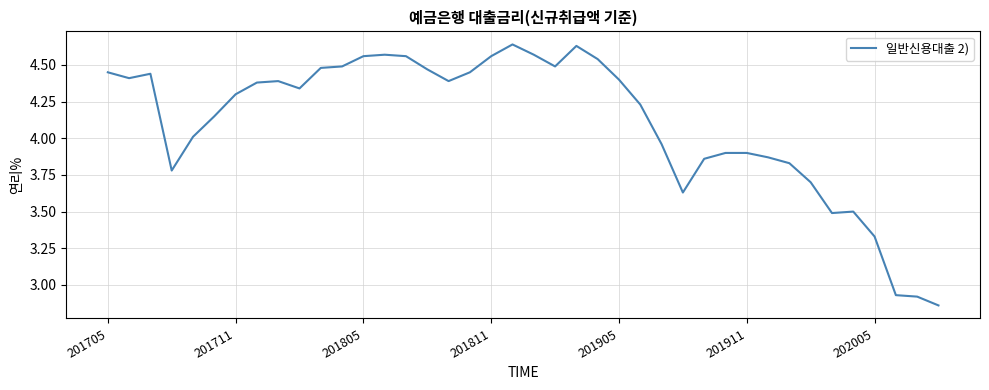

What is the difference between the maximum and minimum values?

1.8